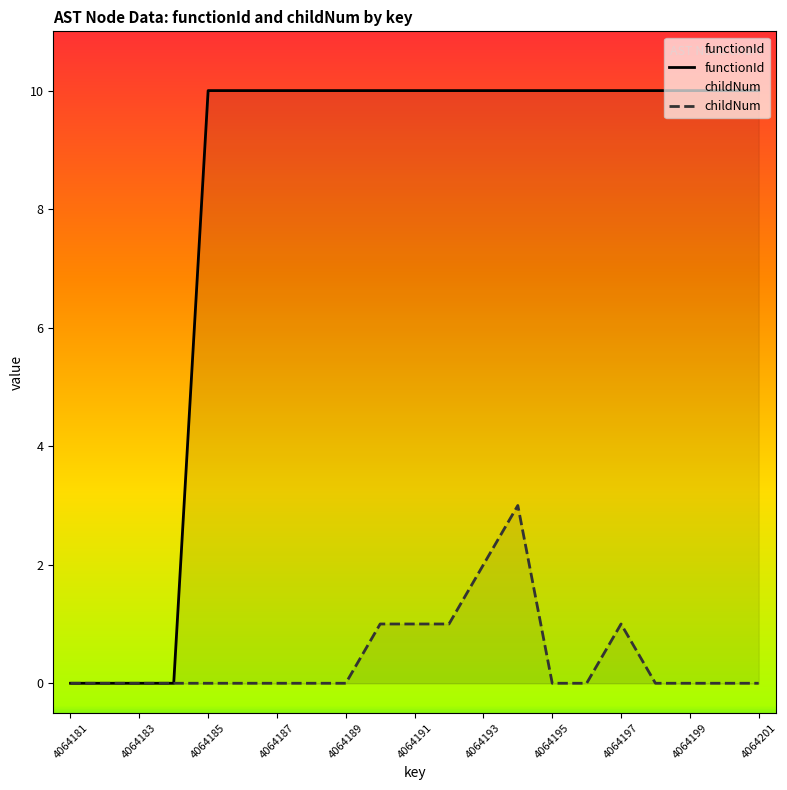

Which category has the highest value in the childNum series?

4064194